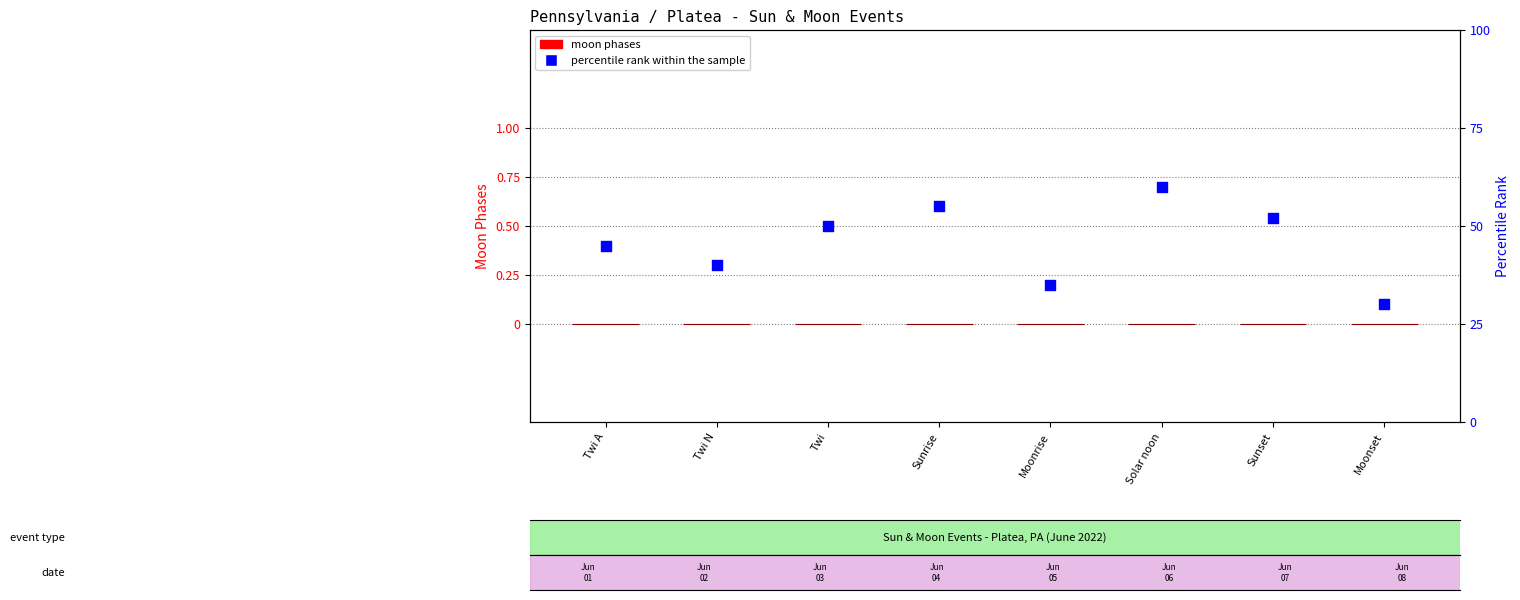

Which series contains the highest Y value?

percentile rank within the sample